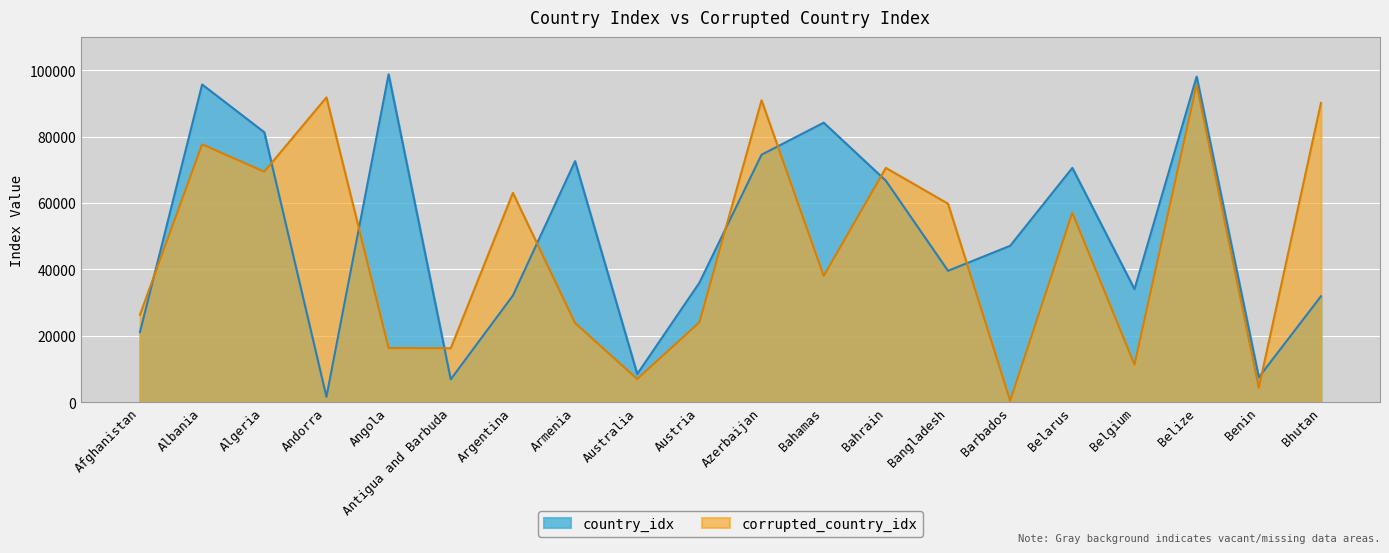

What is the total value across all series at Benin?

11871